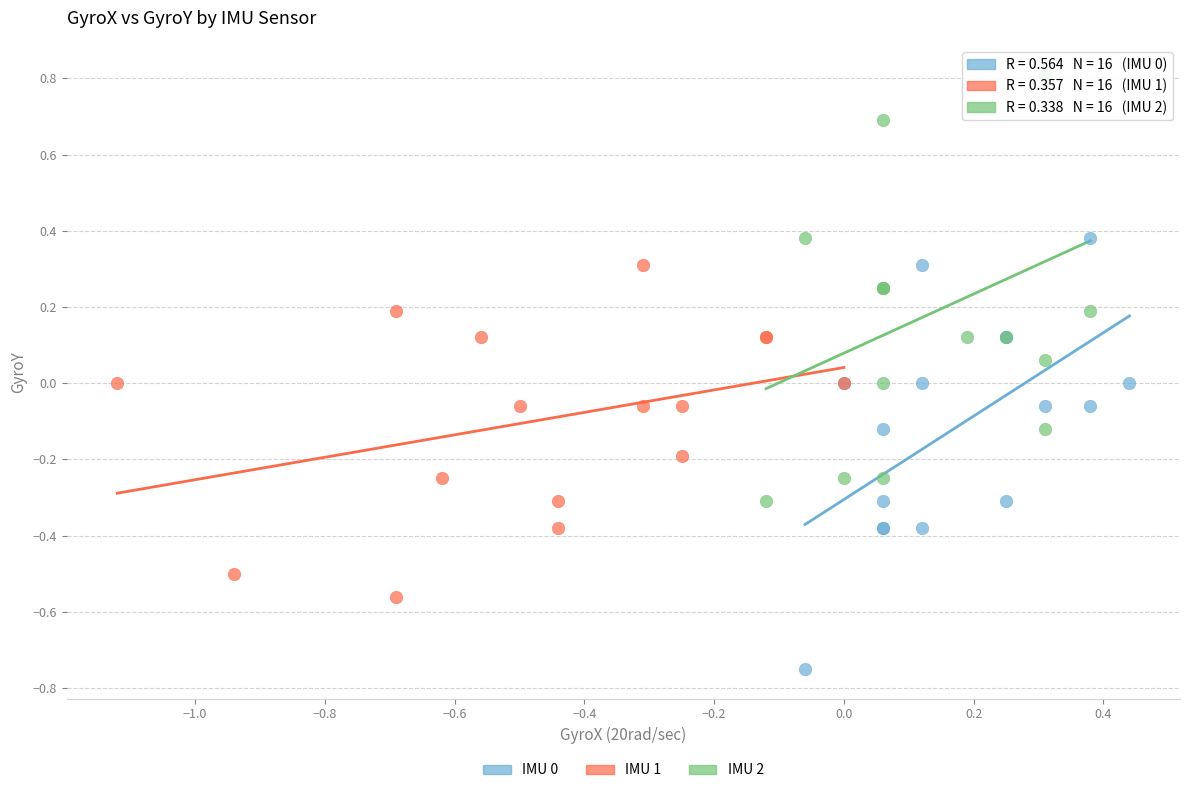

Which series reaches the maximum Y coordinate?

IMU 2